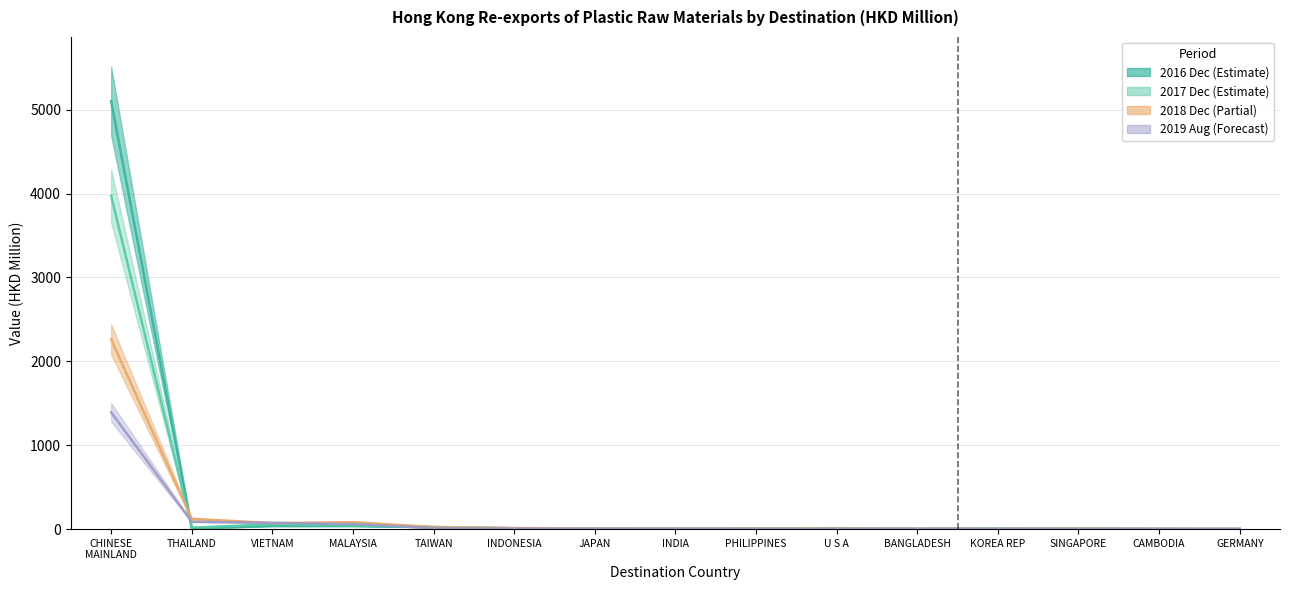

Rank the series by their average value, from highest to lowest.

201612, 201712, 201812, 201908